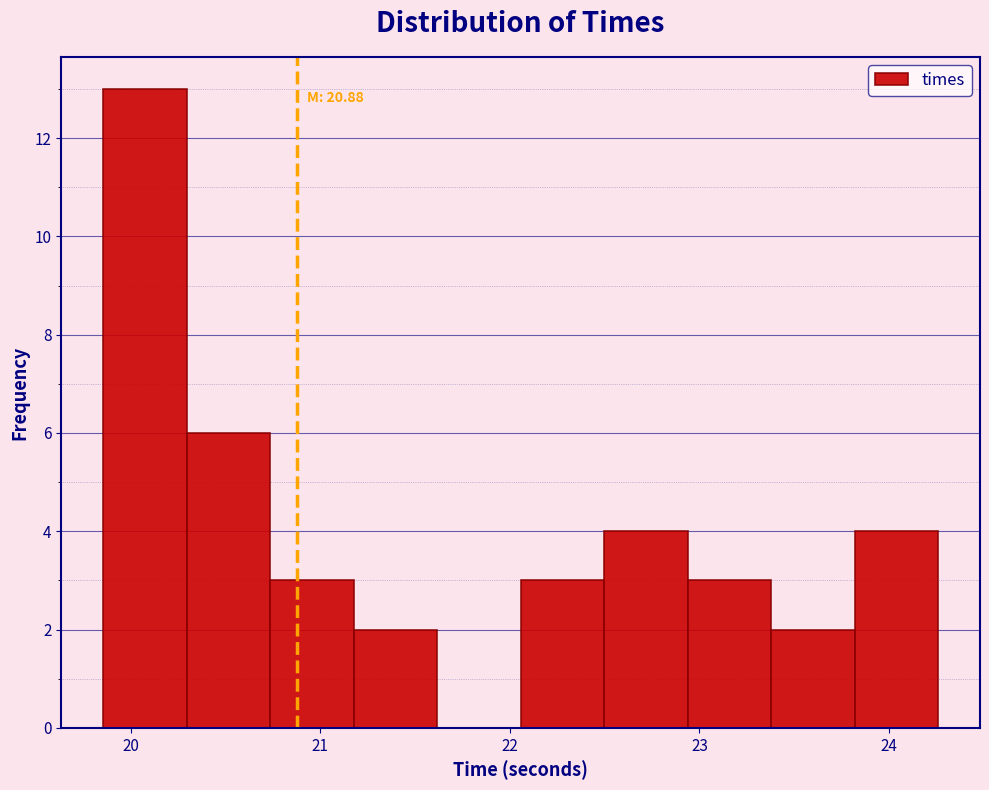

Which range on the x-axis has the tallest bar?

19.9 to 20.3